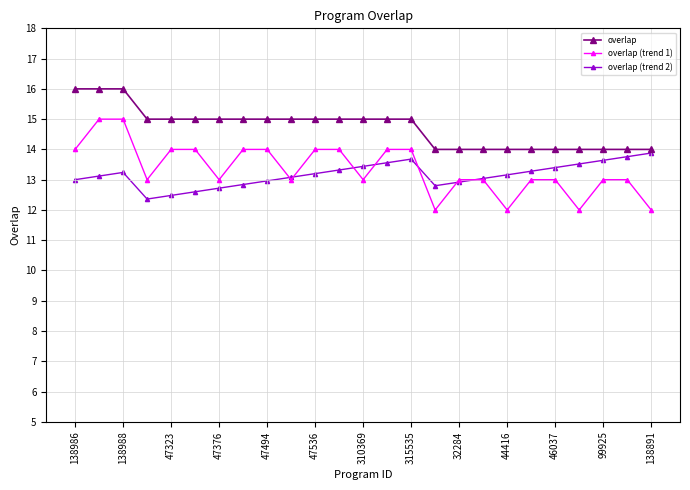

What is the sum of all overlap (trend 1) values?

334.0